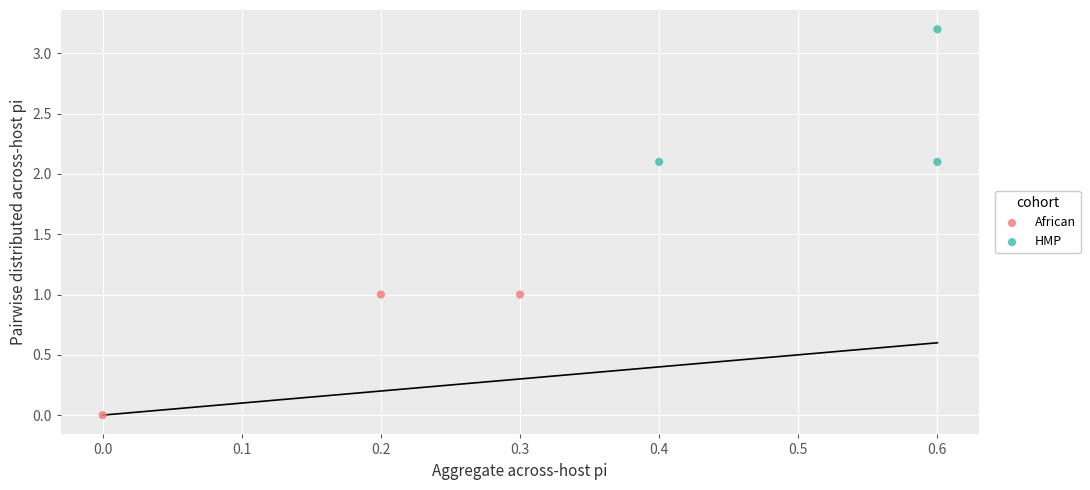

Which series contains the highest Y value?

HMP